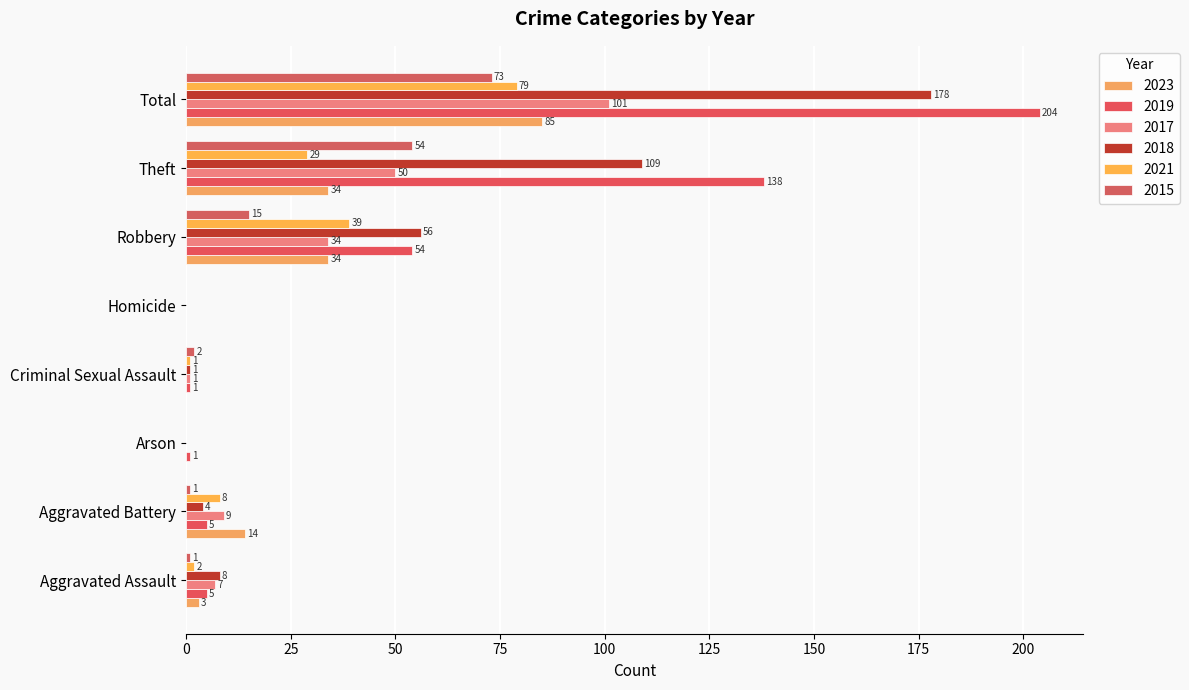

Count the number of data series in this chart.

6